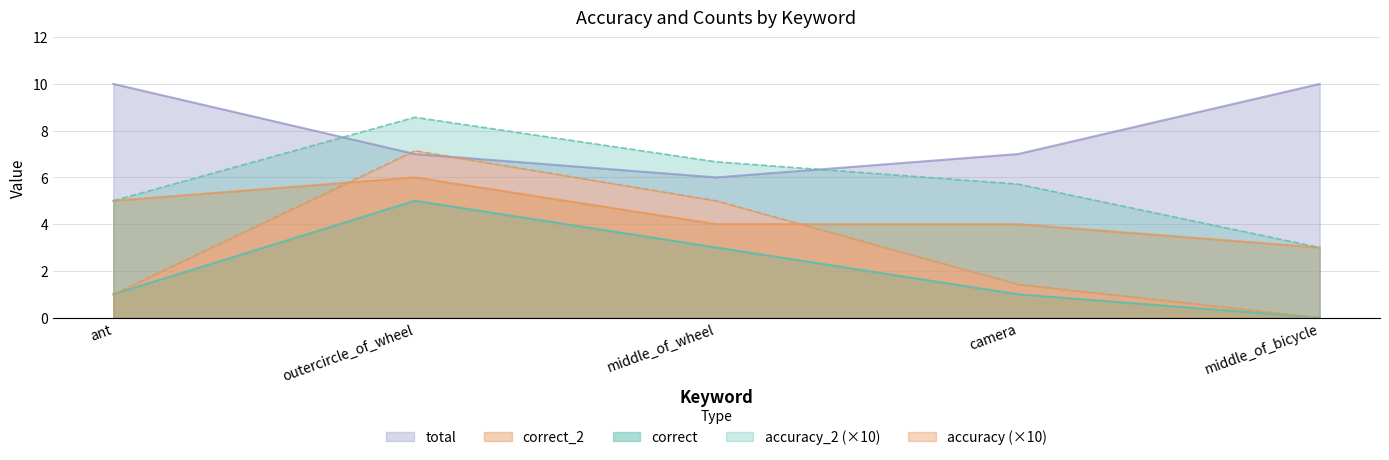

At which category is the sum across all series the highest?

outercircle_of_wheel